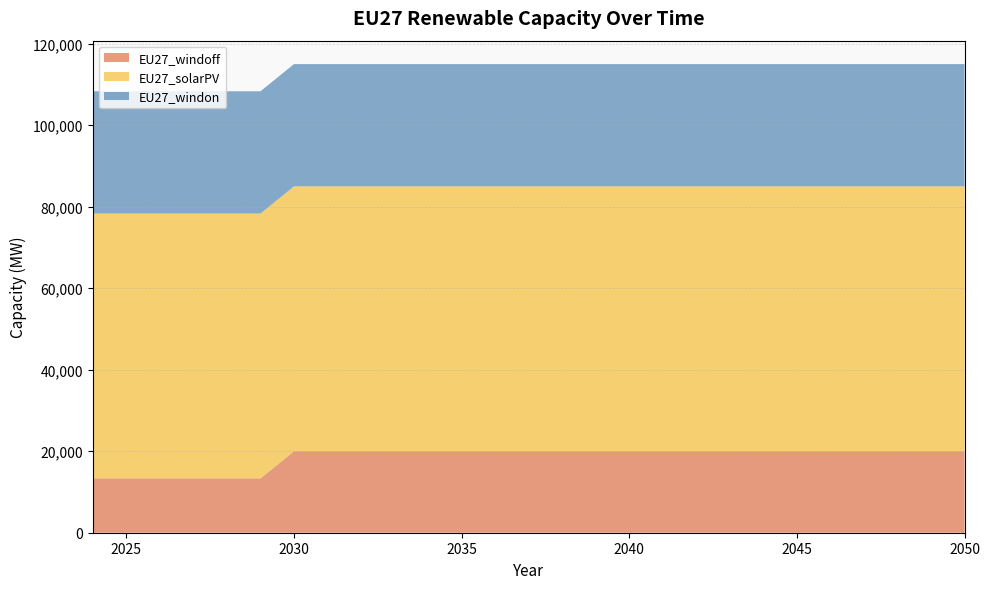

Reading right to left, list all the values displayed in this chart.

EU27_windoff: 20000	20000	20000	20000	20000	20000	20000	20000	20000	20000	20000	20000	20000	20000	20000	20000	20000	20000	20000	20000	20000	13333	13333	13333	13333	13333	13333
EU27_solarPV: 65000	65000	65000	65000	65000	65000	65000	65000	65000	65000	65000	65000	65000	65000	65000	65000	65000	65000	65000	65000	65000	65000	65000	65000	65000	65000	65000
EU27_windon: 30000	30000	30000	30000	30000	30000	30000	30000	30000	30000	30000	30000	30000	30000	30000	30000	30000	30000	30000	30000	30000	30000	30000	30000	30000	30000	30000